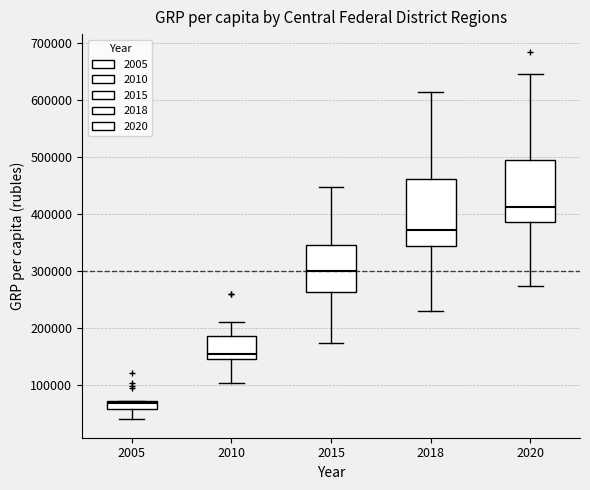

Where is the upper edge of the box at x = 2005 on the y-axis? The values are not printed on the chart, so give them approximately, as read against the axis.

70000